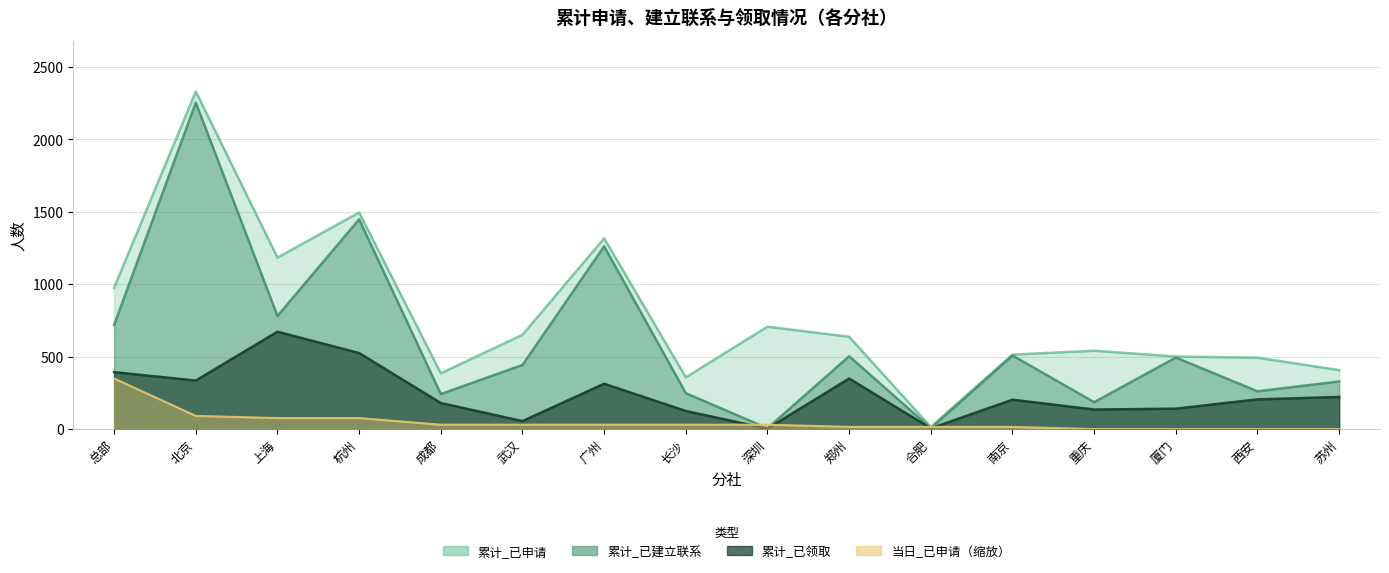

Which has a higher value, 合肥 or 杭州?

杭州